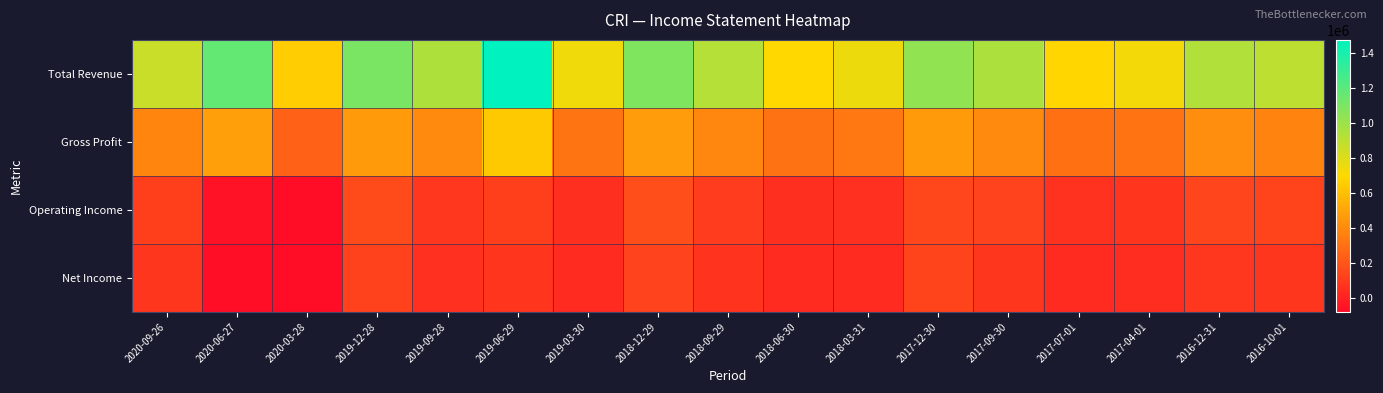

How many series are shown in this chart?

4